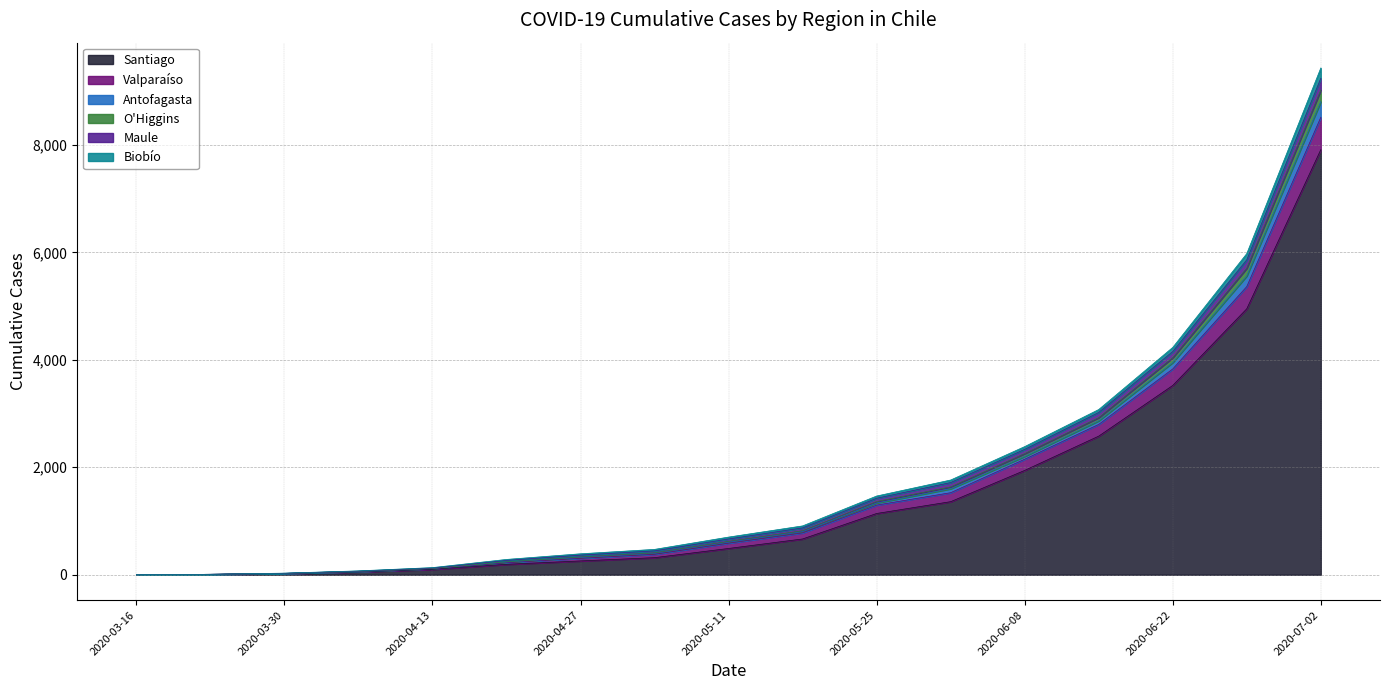

What is the label of the 7th point from the right?

2020-05-25